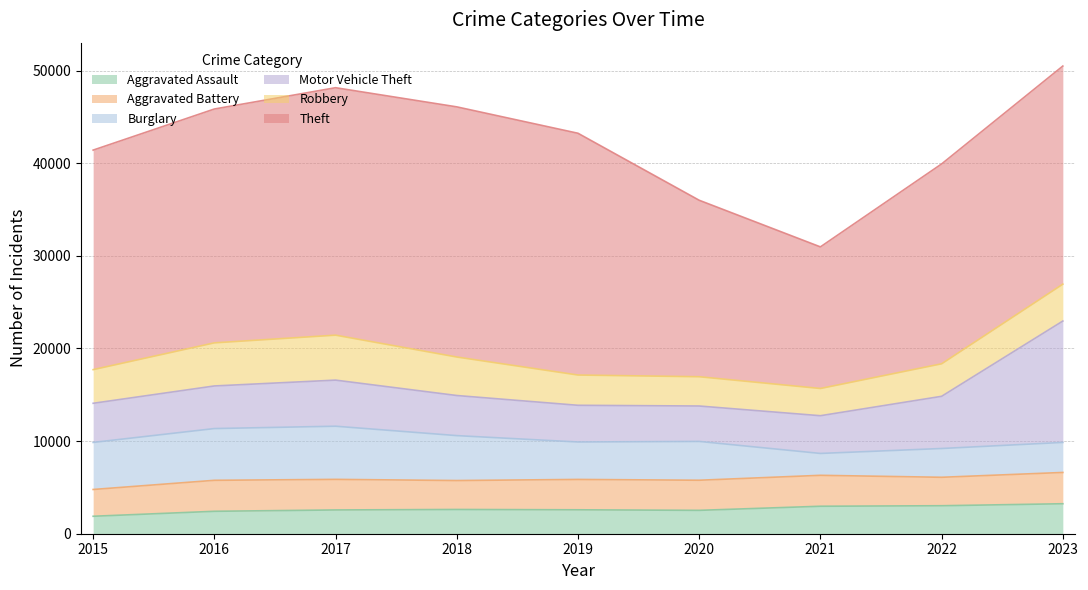

What is the difference between the Theft values at 2017 and 2022?

5137